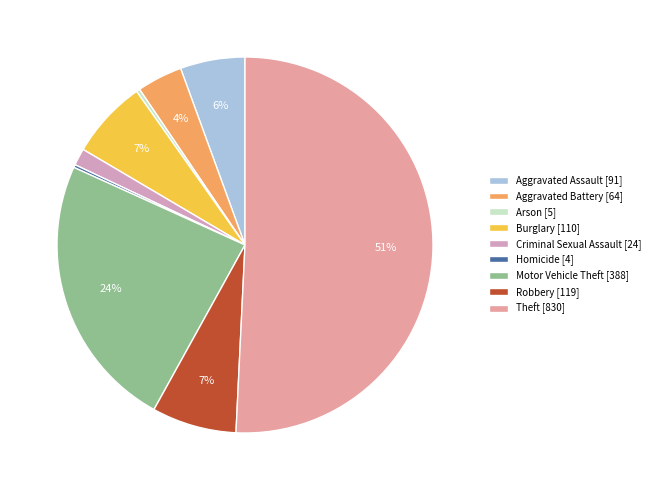

Which category has the biggest portion of the pie?

Theft